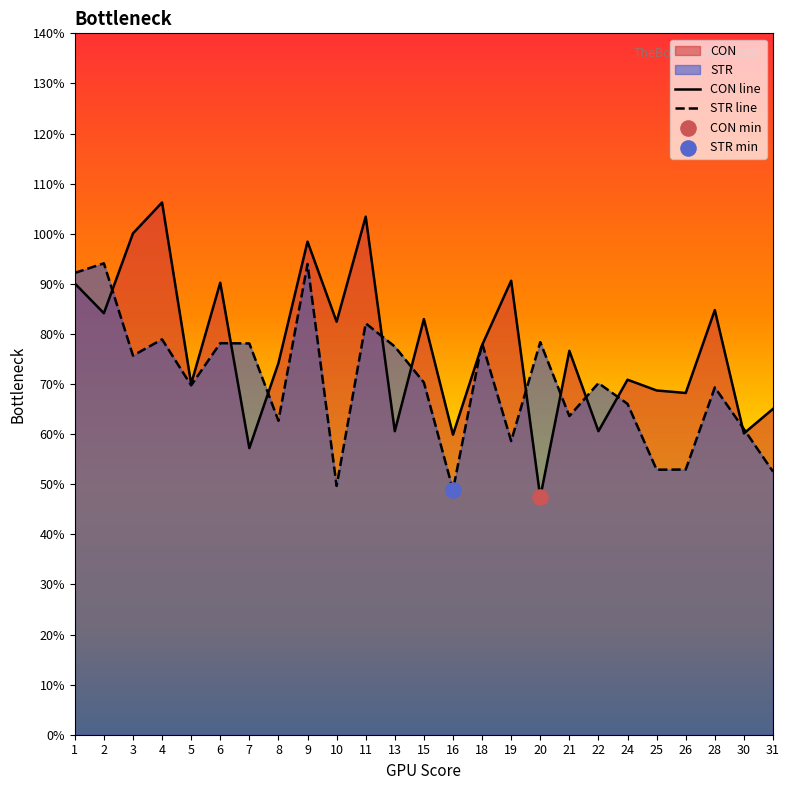

Which series reaches the maximum Y coordinate?

CON